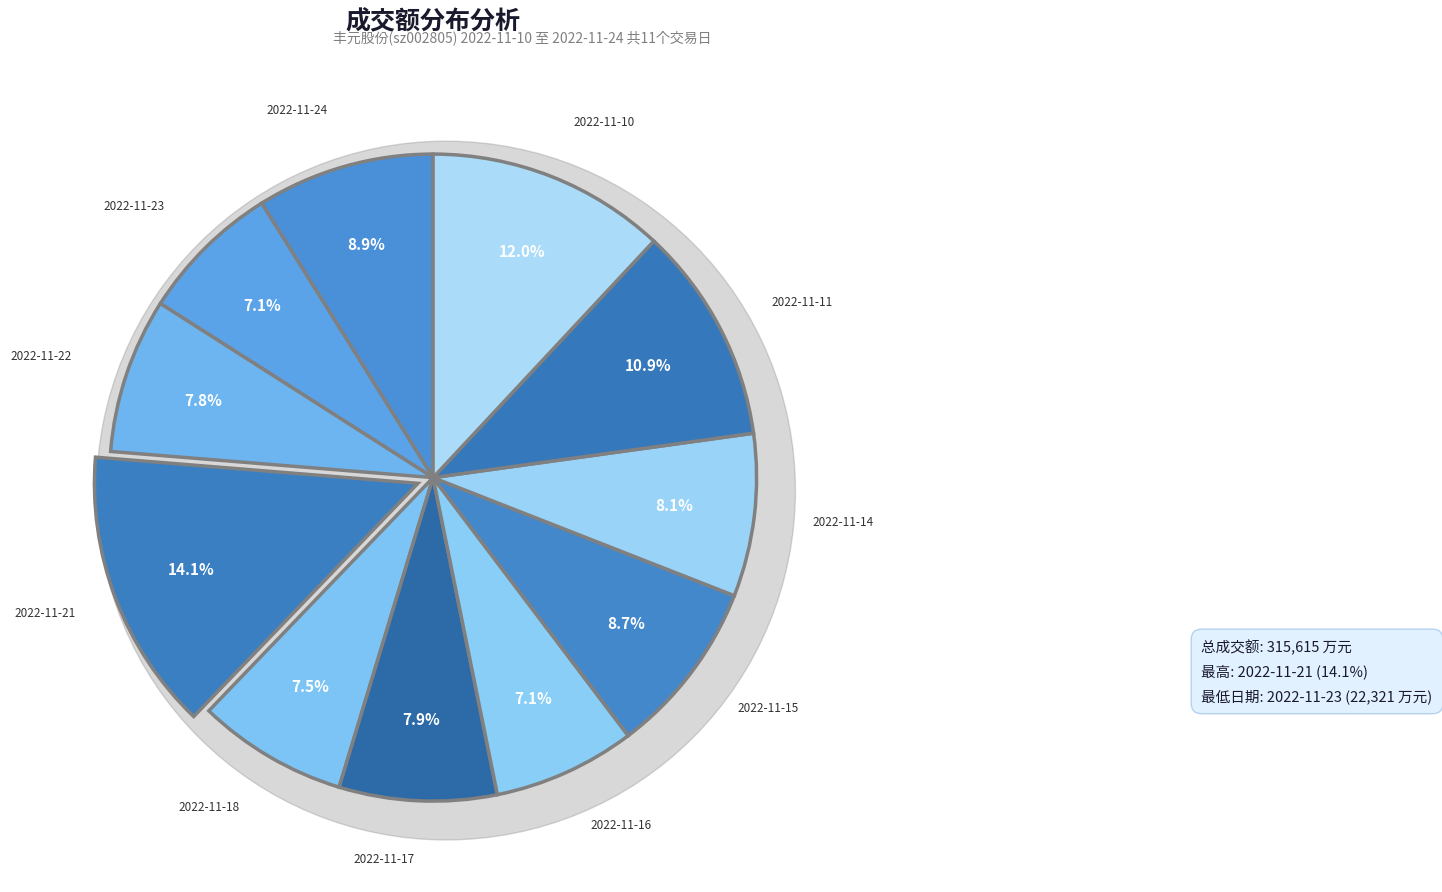

The 2022-11-18 slice represents 16% of the pie. True or false?

False